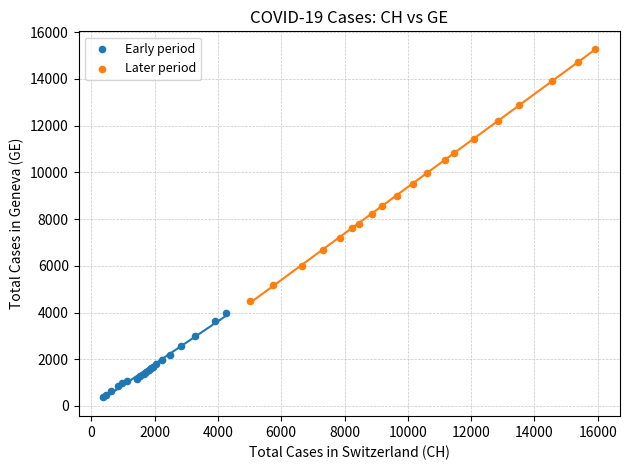

Which series has the largest Y range (max minus min)?

Later period